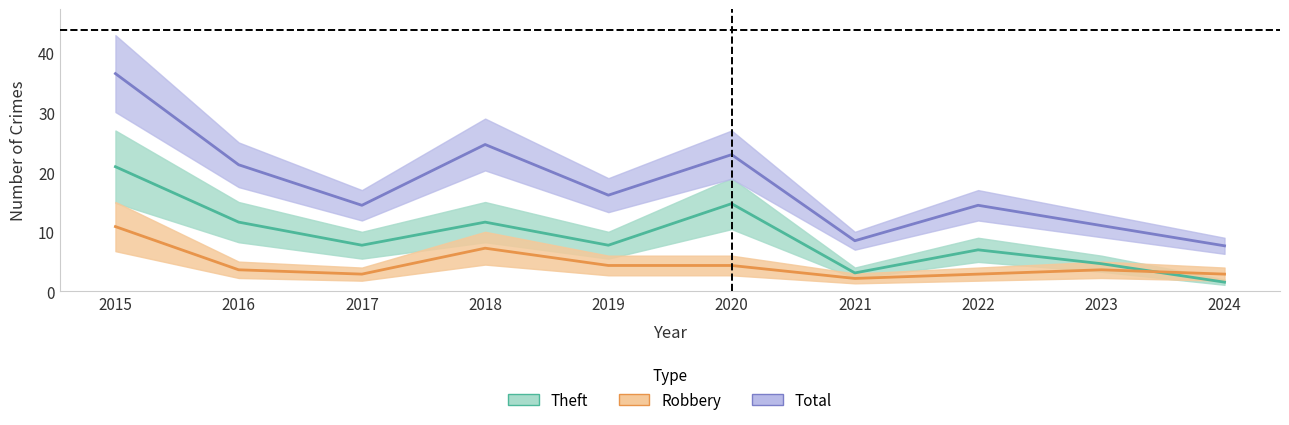

What is the difference between the Total values at 2022 and 2018?

10.2